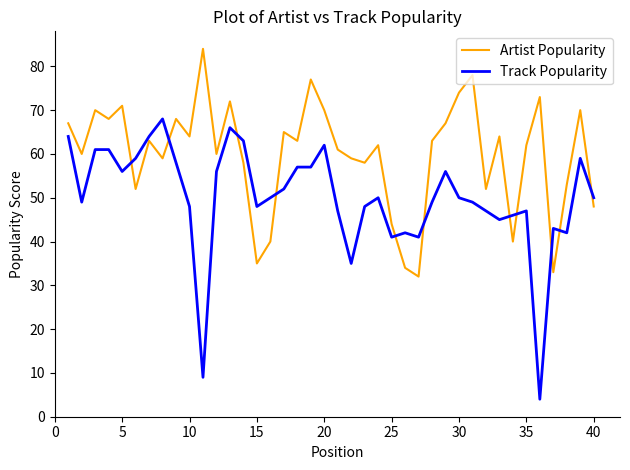

After their last crossing, which series has the higher values: Artist Popularity or Track Popularity?

Track Popularity